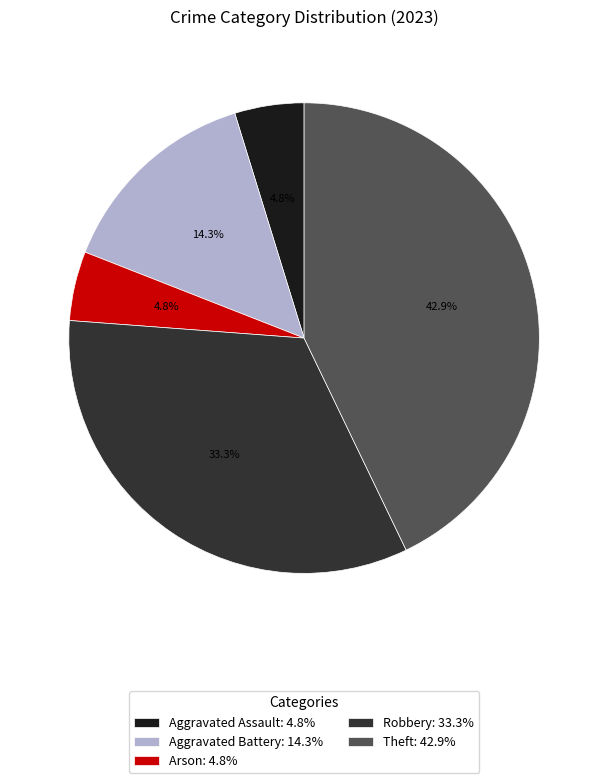

How many segments does this pie chart have?

5